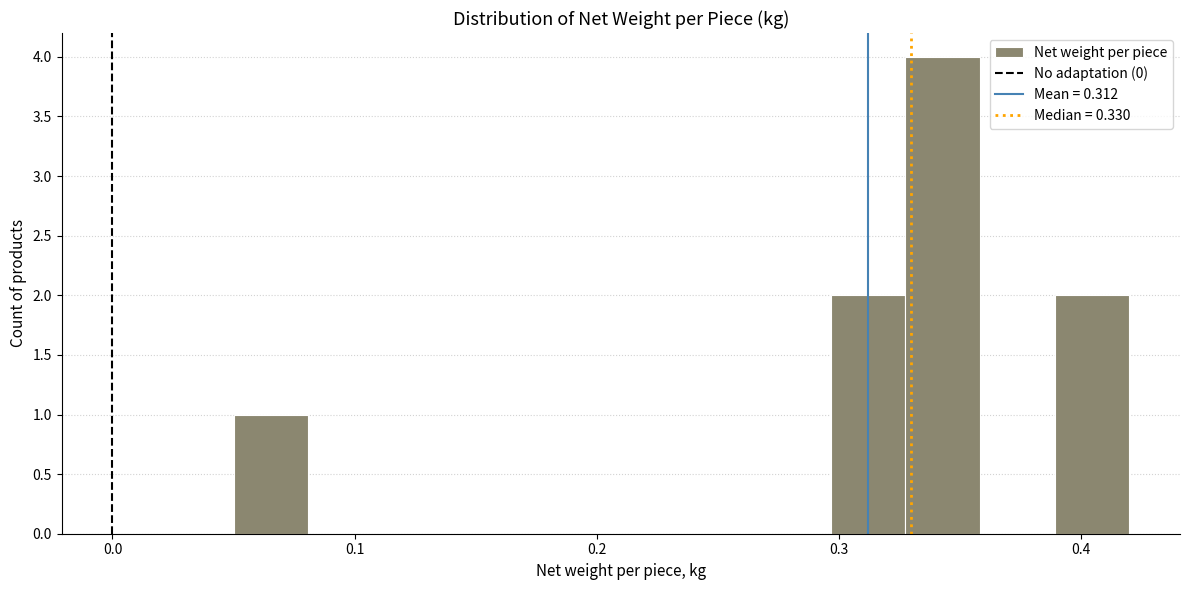

Read against the x-axis, roughly where is the centre of the tallest bar?

0.34